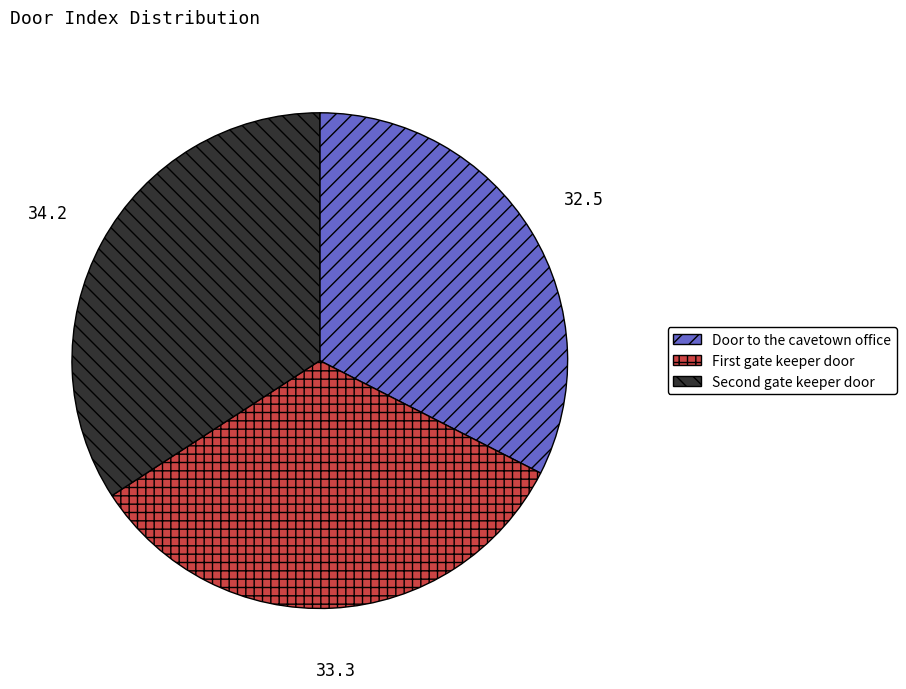

Count the number of slices in the pie.

3